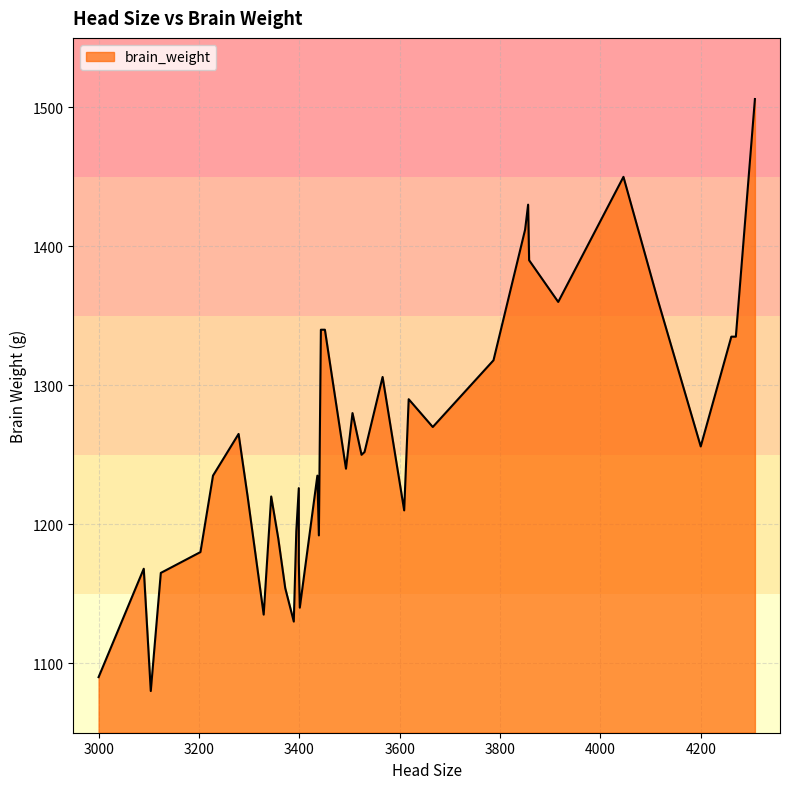

What value does the data have at 3394?

1195